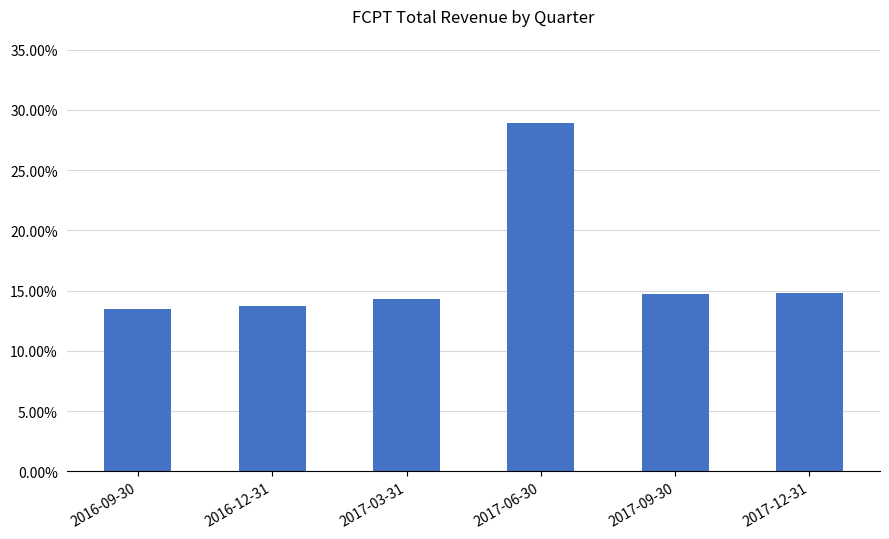

At which category does the chart reach its minimum across all series?

2016-09-30